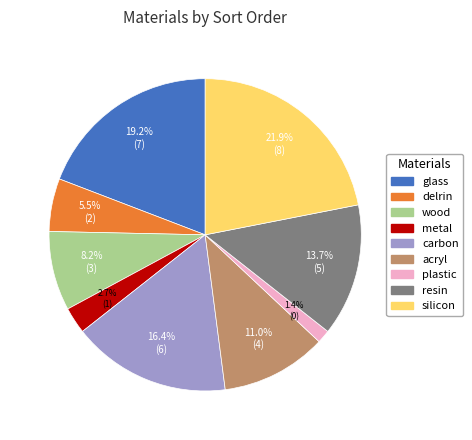

Is there any slice that represents more than half of the pie?

No